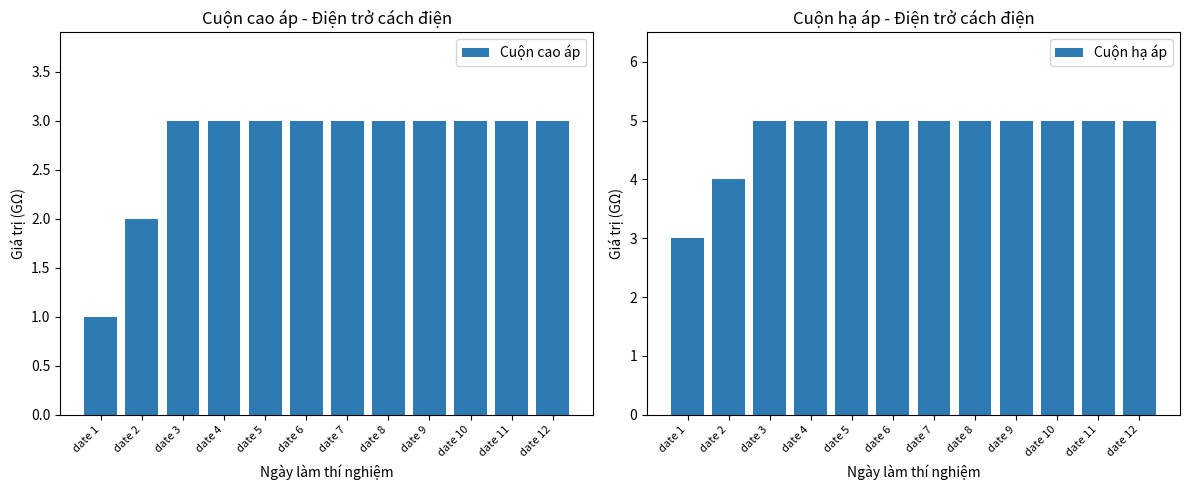

Which has a higher value, date 2 or date 4?

date 4